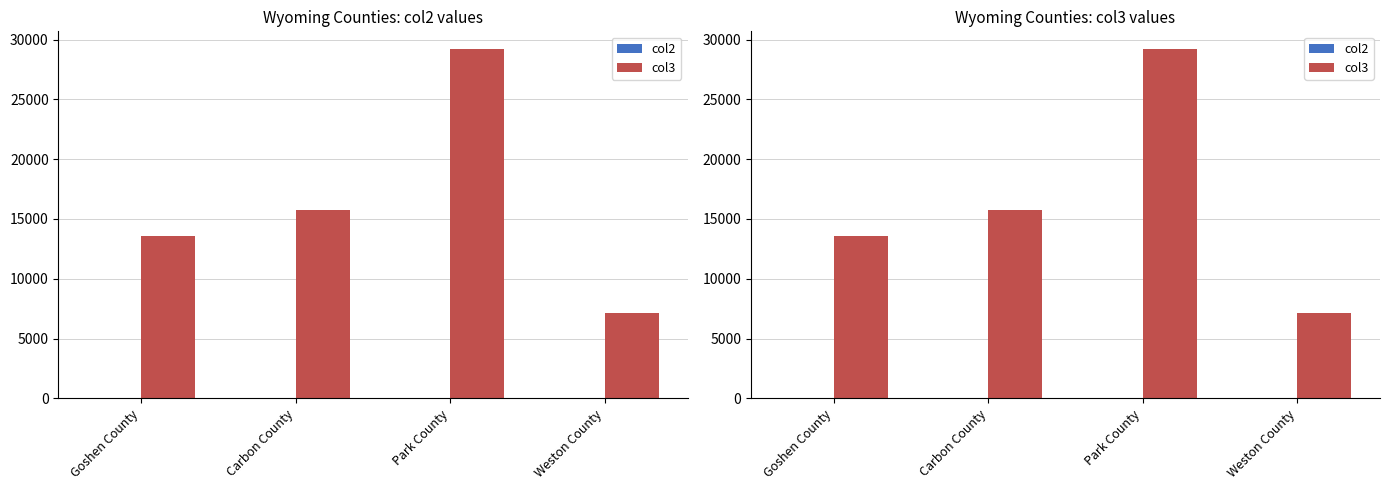

What is the approximate value of col2 at Weston County?

0.1